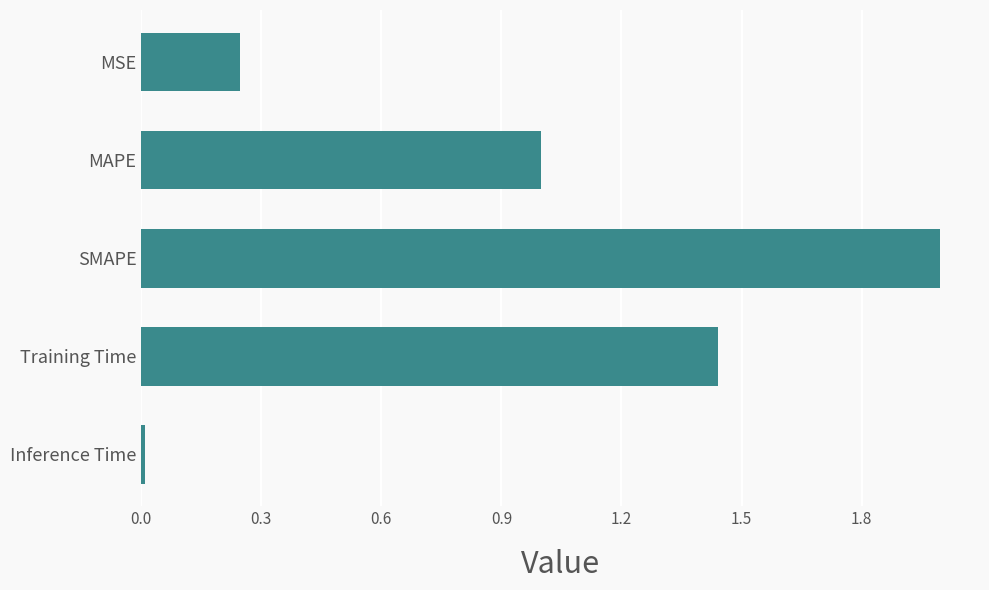

What is the change in value from MSE to Training Time?

+1.2